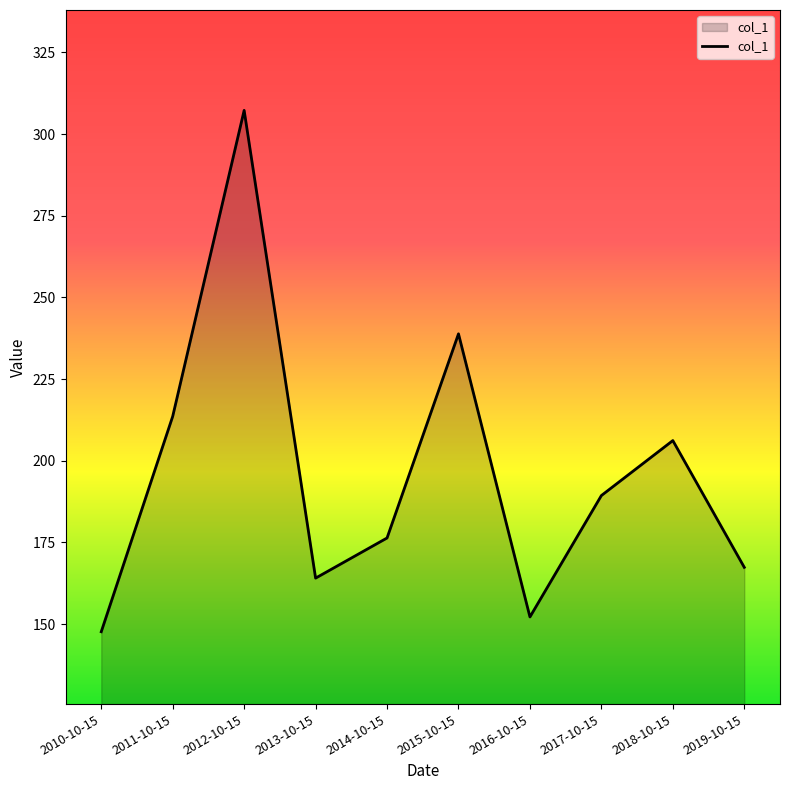

Where does the data first go above 189?

2011-10-15